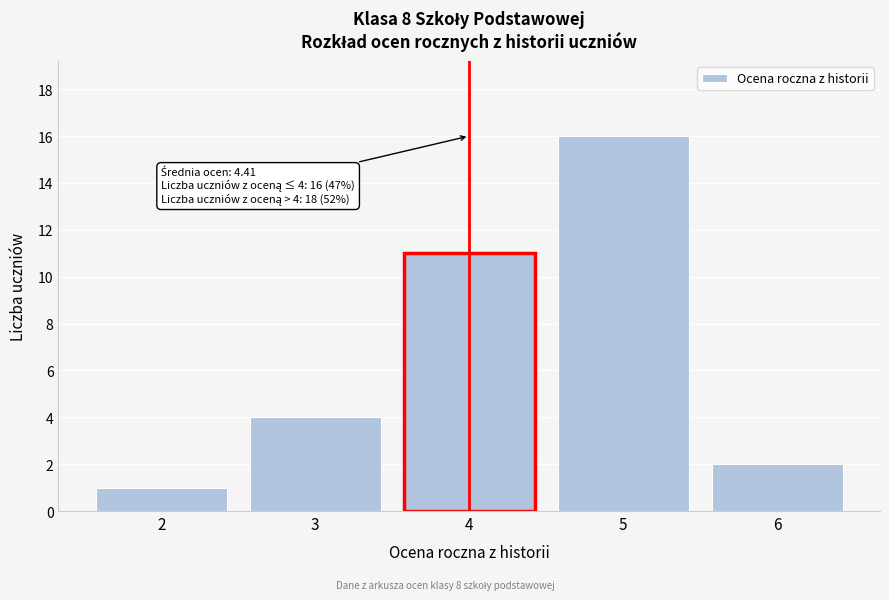

Over which range of the x-axis is the bar tallest?

4.5 to 5.5